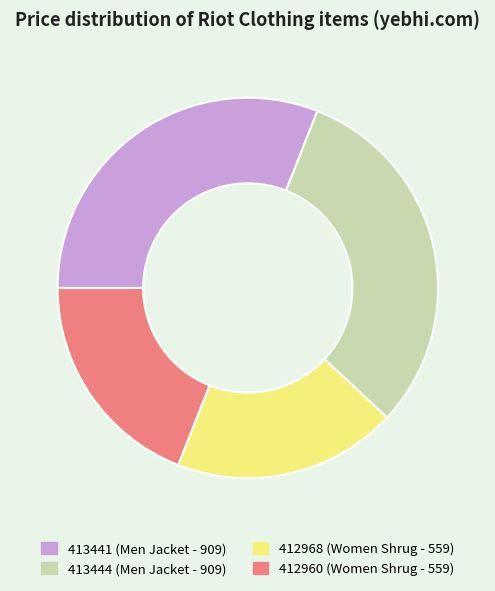

Approximately how many times larger is the value at 412960 (Women Shrug - 559) compared to 413444 (Men Jacket - 909)?

0.6